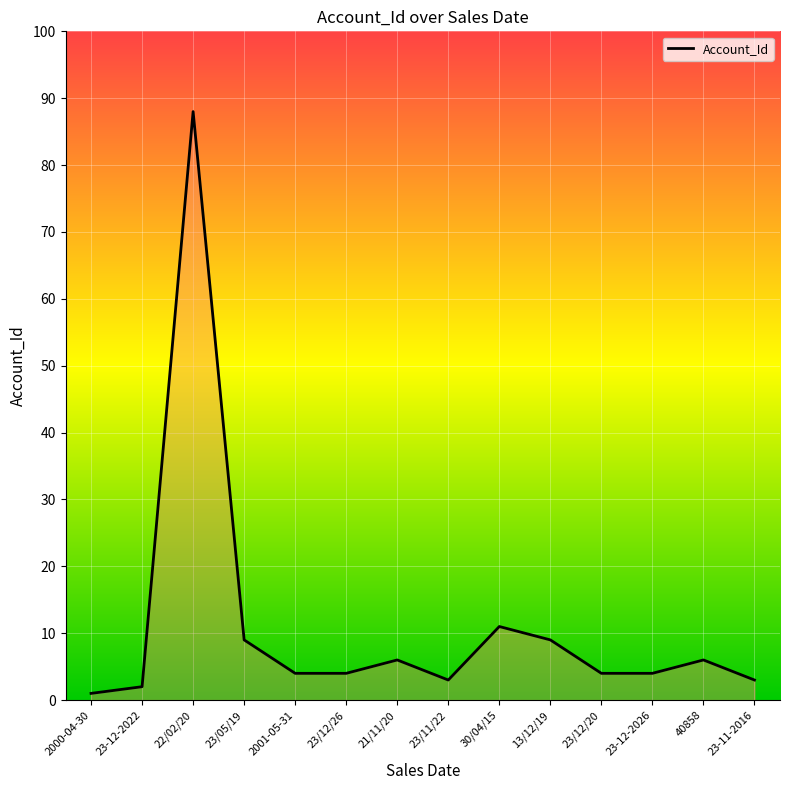

What value does the data have at 23/12/26?

4